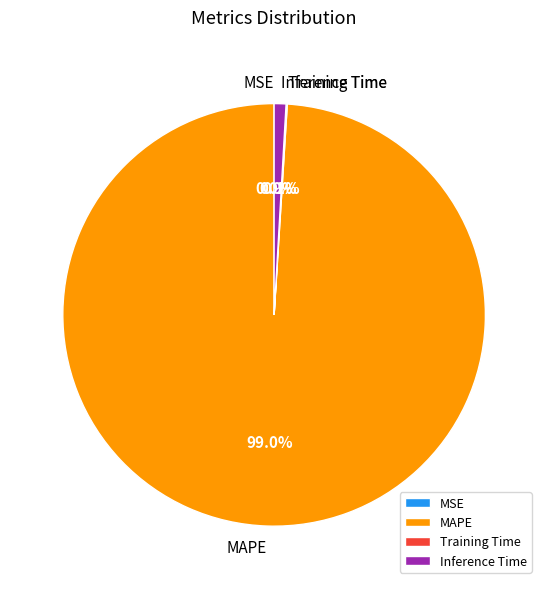

Which slice is the largest?

MAPE